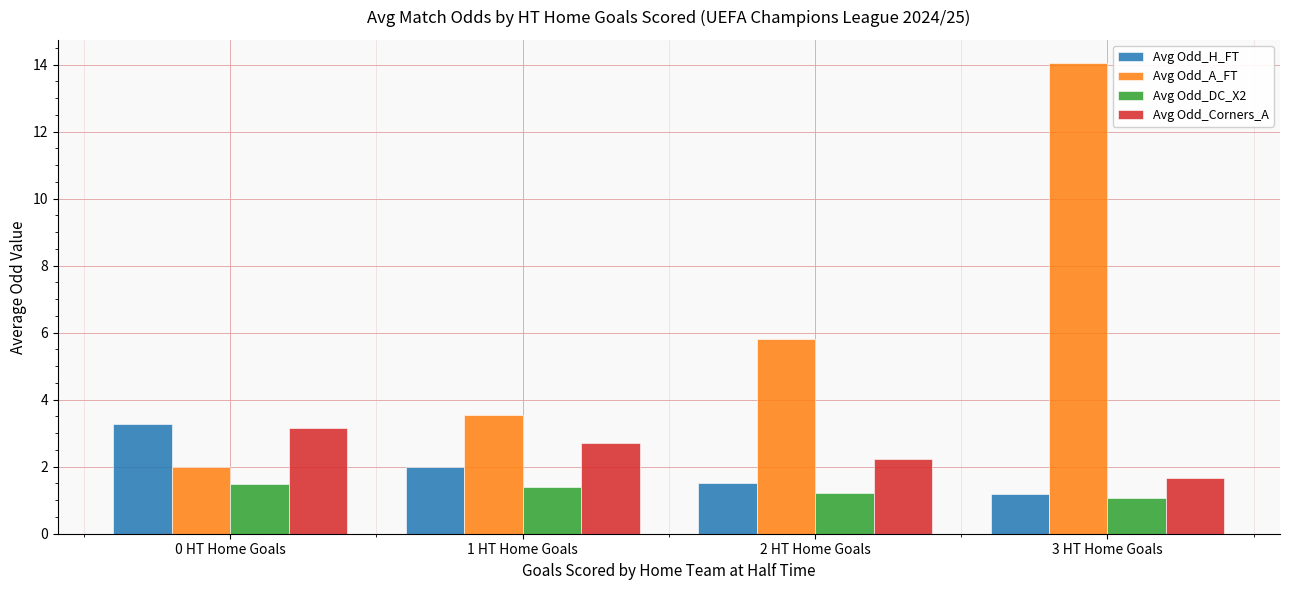

At how many categories does at least one series exceed 12?

1